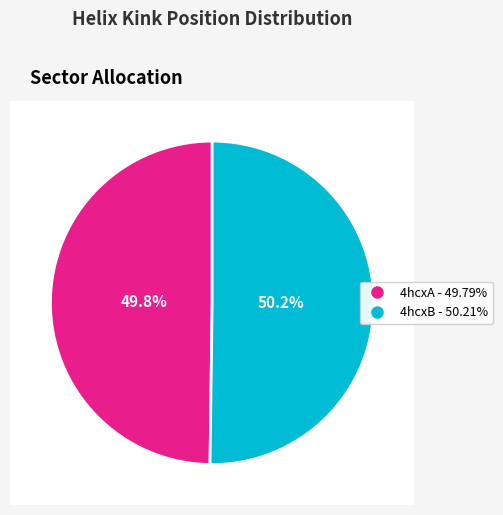

Approximately how many times larger is the value at 4hcxB compared to 4hcxA?

1.0